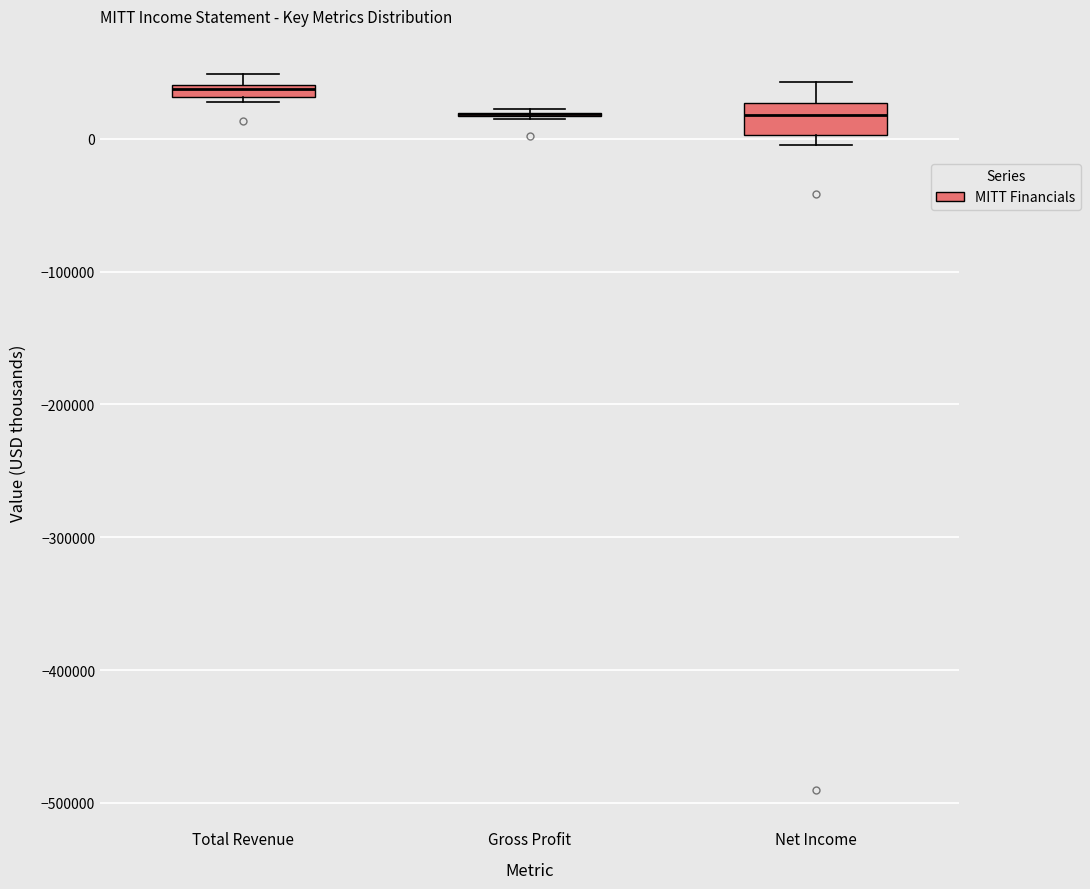

Where is the upper edge of the box for Net Income on the y-axis? The values are not printed on the chart, so give them approximately, as read against the axis.

30000